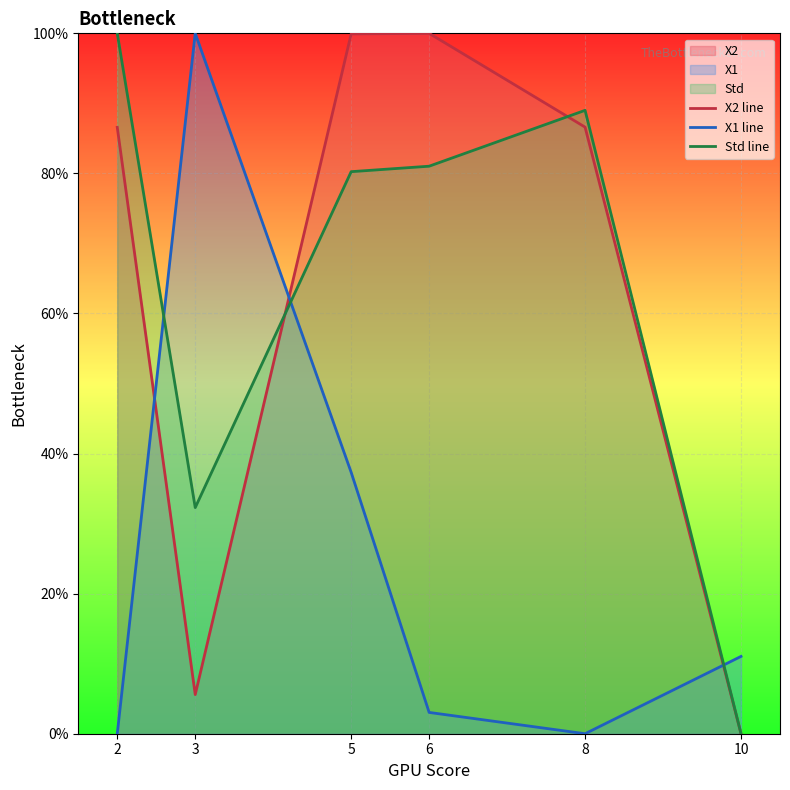

Reading right to left, extract all data points from this chart.

X2 line: 10=0.0	8=86.6	6=100.0	5=99.9	3=5.6	2=86.6
X1 line: 10=11.0	8=0.0	6=3.0	5=37.3	3=100.0	2=0.0
Std line: 10=0.0	8=89.0	6=81.0	5=80.2	3=32.3	2=100.0